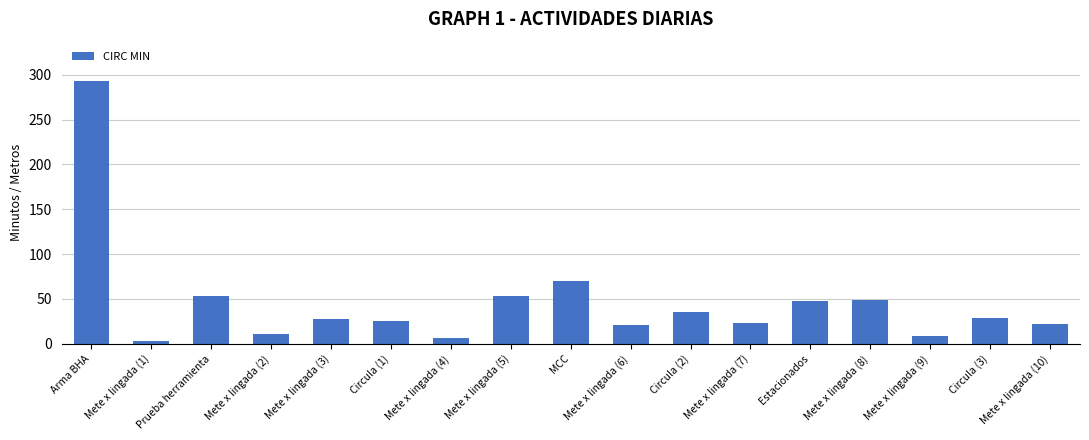

What is the difference between the maximum and minimum values?

290